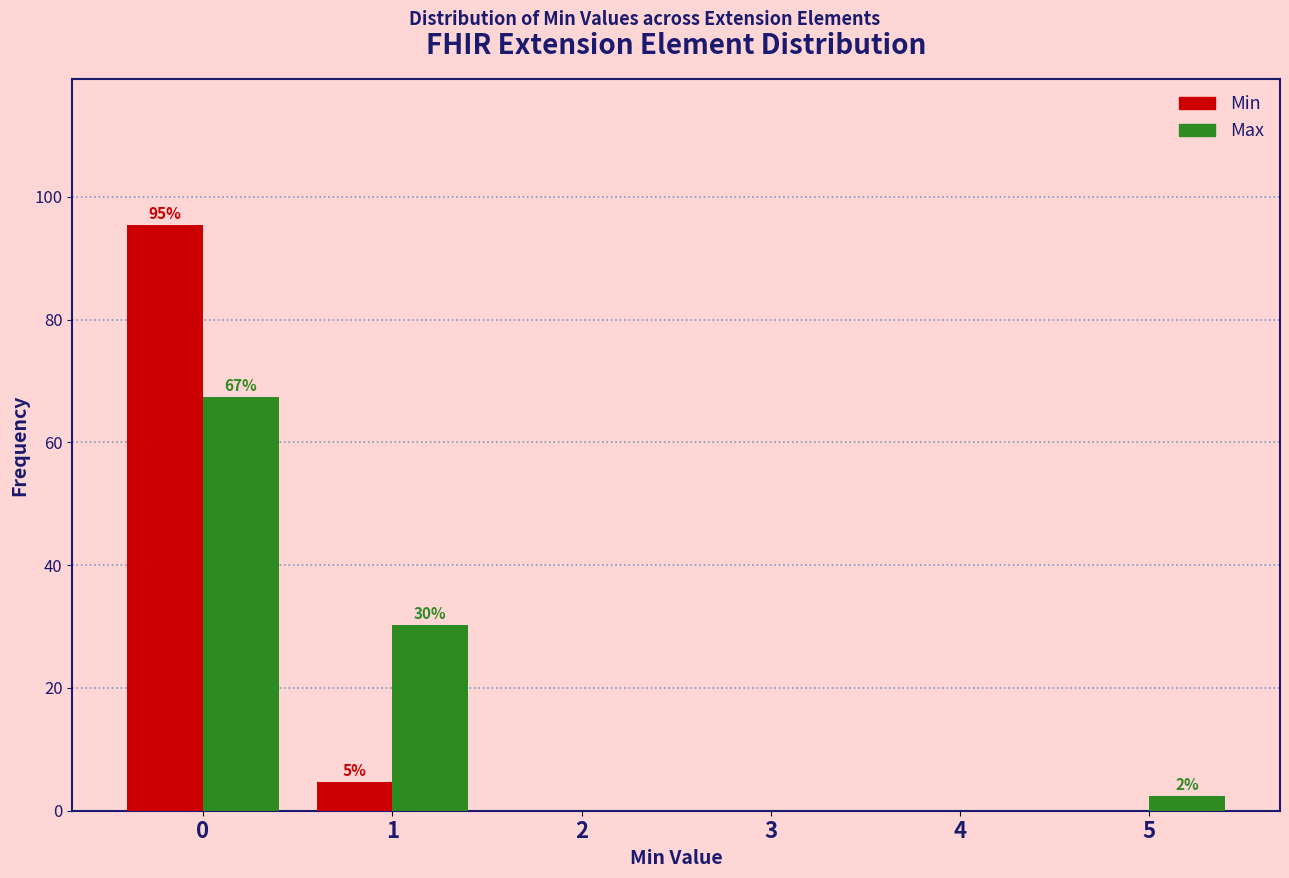

Reading left to right, transcribe all the data shown in this chart.

Min: 0=95.3	1=4.7	2=0.0	3=0.0	4=0.0	5=0.0
Max: 0=67.4	1=30.2	2=0.0	3=0.0	4=0.0	5=2.3